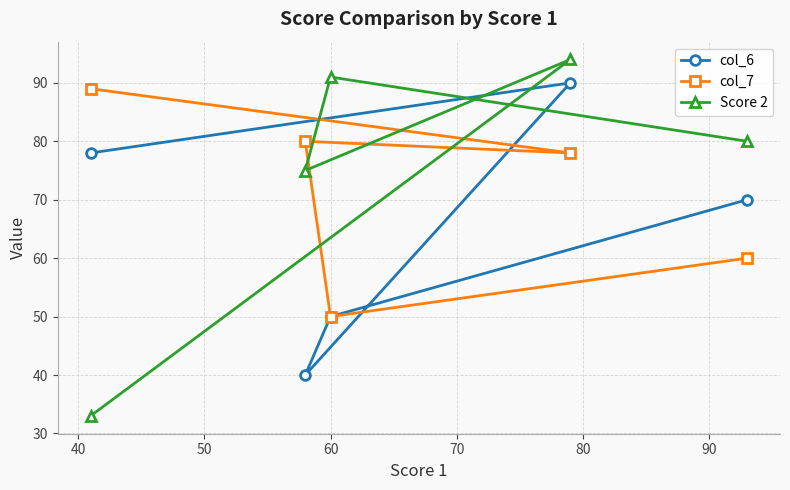

Rank the series by their average value, from highest to lowest.

Score 2, col_7, col_6